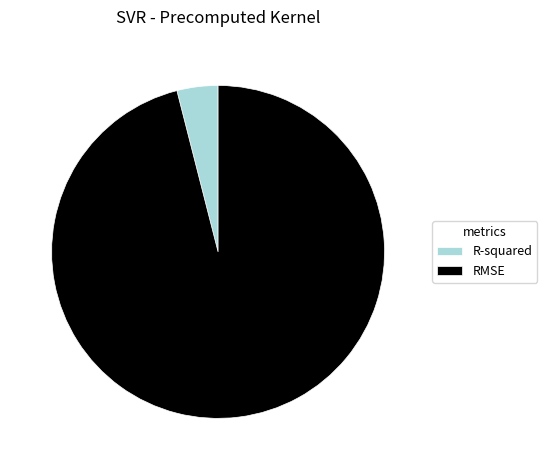

Between R-squared and RMSE, which is larger?

RMSE